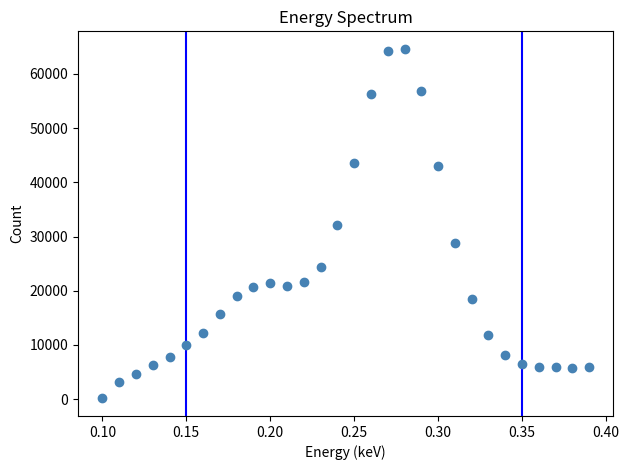

What is the range of Y values (max minus min)?

64501